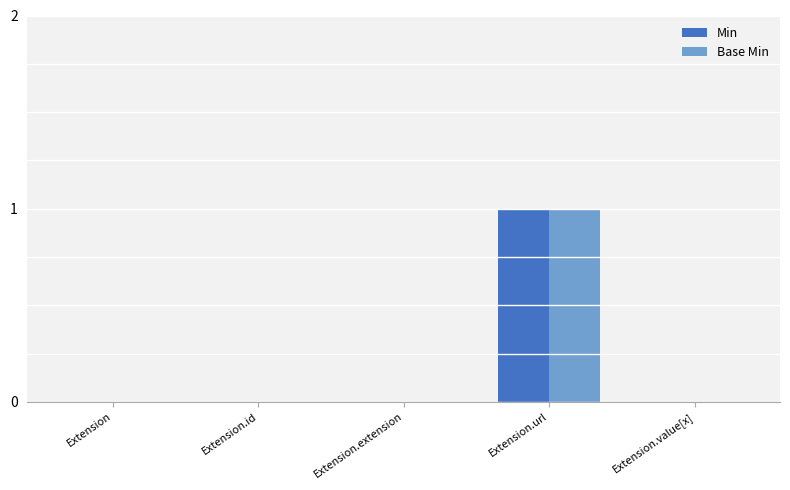

What are all the series names shown in the legend?

Min, Base Min